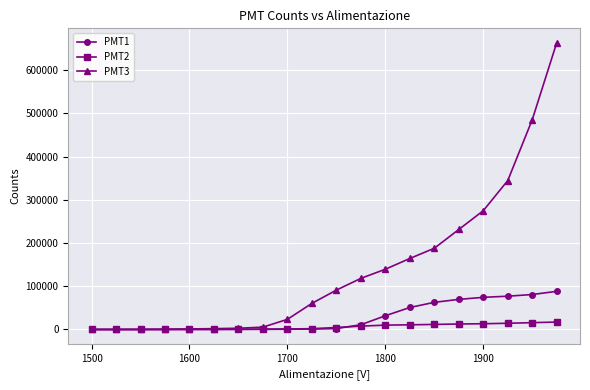

Which series has the widest spread of values?

PMT3